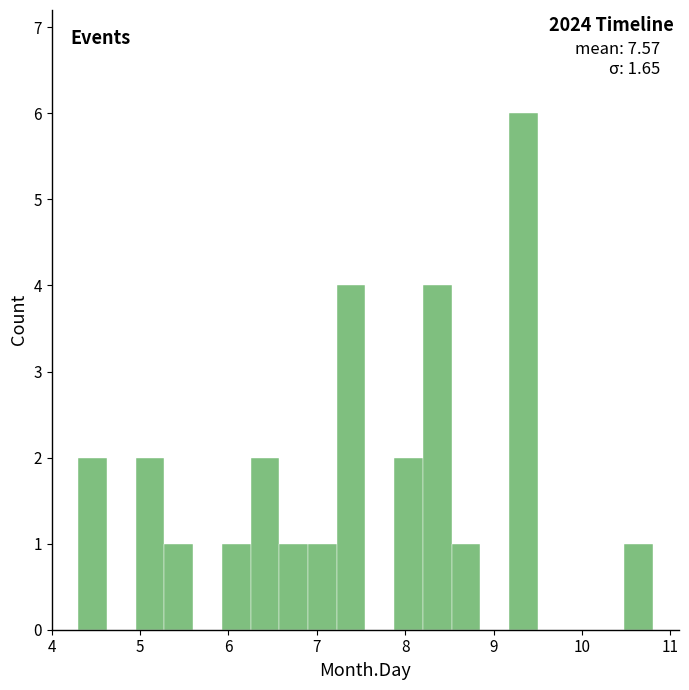

Read against the x-axis, roughly where is the centre of the tallest bar?

9.3